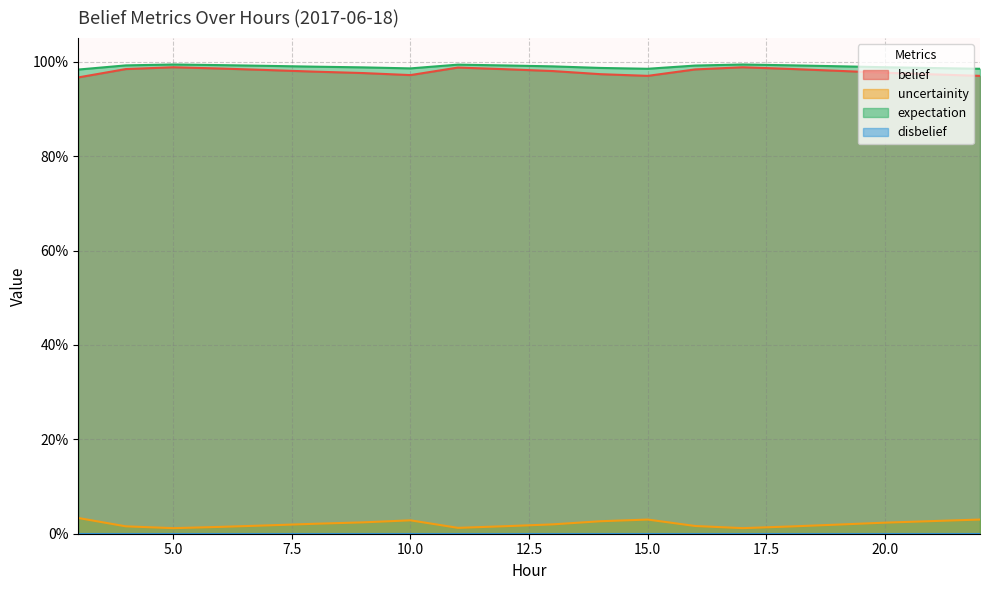

Does the chart display data point markers on the line(s)?

No